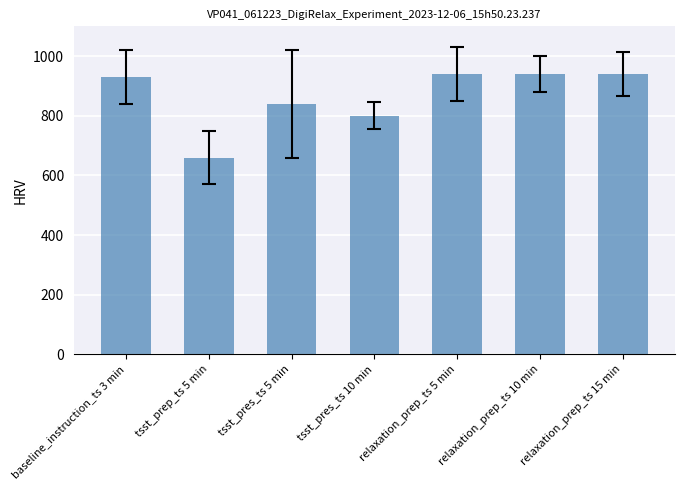

What is the value of the 7th bar from the left?

940